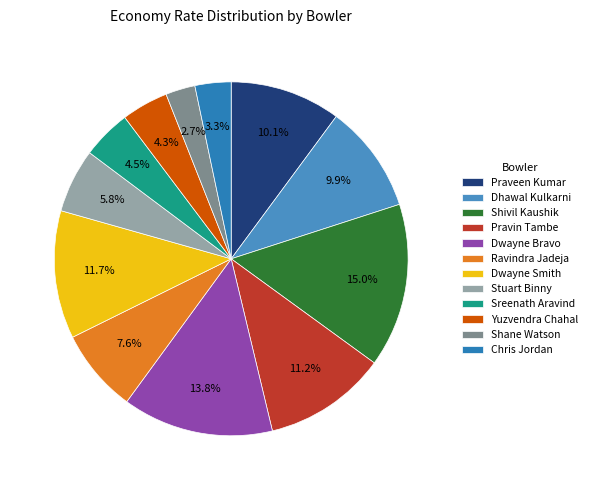

Which slice is the smallest?

Shane Watson